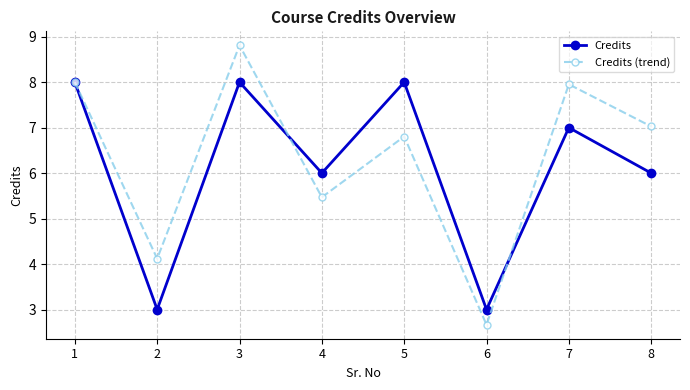

True or false: Credits has a value of 7.0 at 7.

True